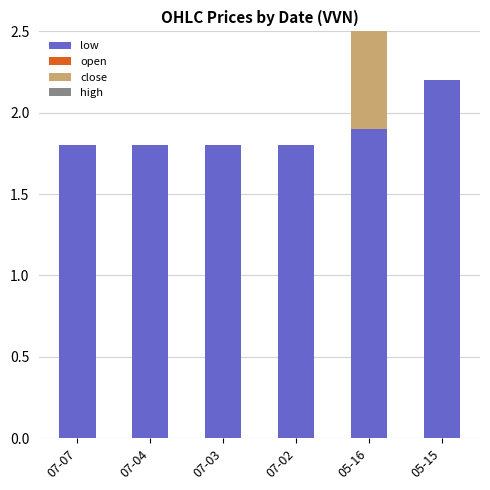

Reading left to right, list the values for the low series.

07-07=1.8	07-04=1.8	07-03=1.8	07-02=1.8	05-16=1.9	05-15=2.2